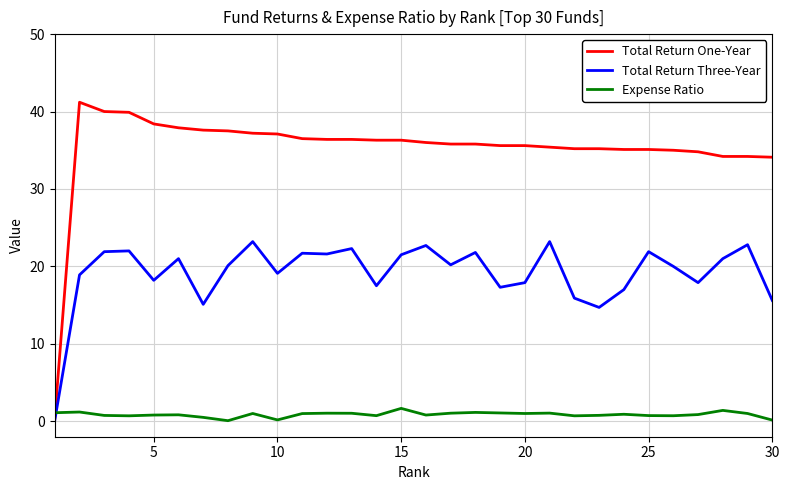

Which series has the largest range (max minus min)?

Total Return One-Year